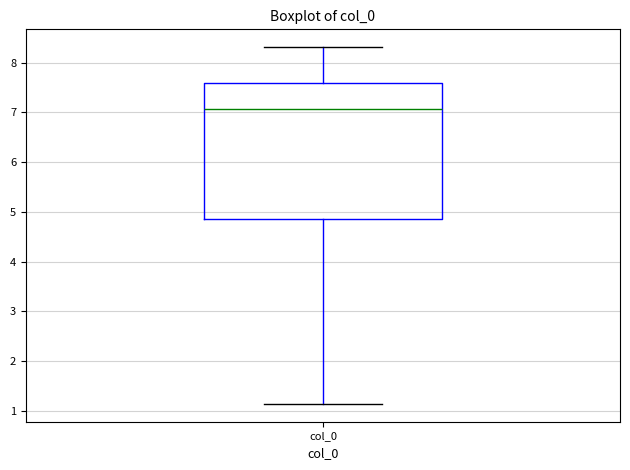

Transcribe this box plot: give where the median line is, the range the box spans, and where the two whiskers end, as read against the y-axis. The values are not printed on the chart, so give them approximately, as read against the axis.

median 7.1, box 4.9 to 7.6, whiskers 1.1 to 8.3